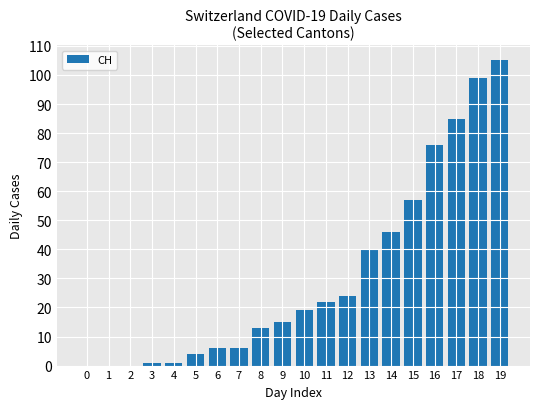

The value at 11 is 32. True or false?

False